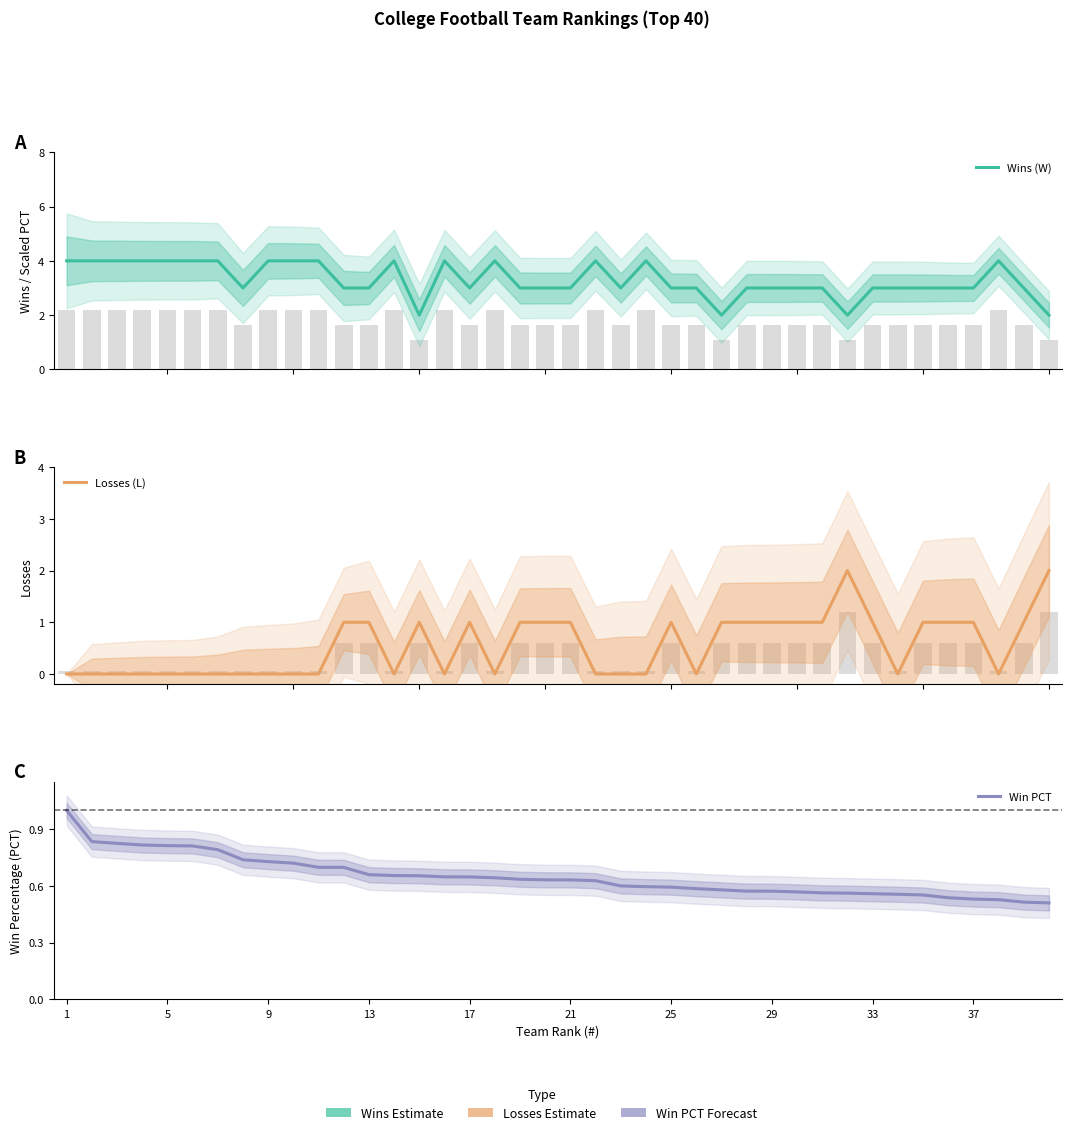

How many data points in Losses (L) are less than 1?

20